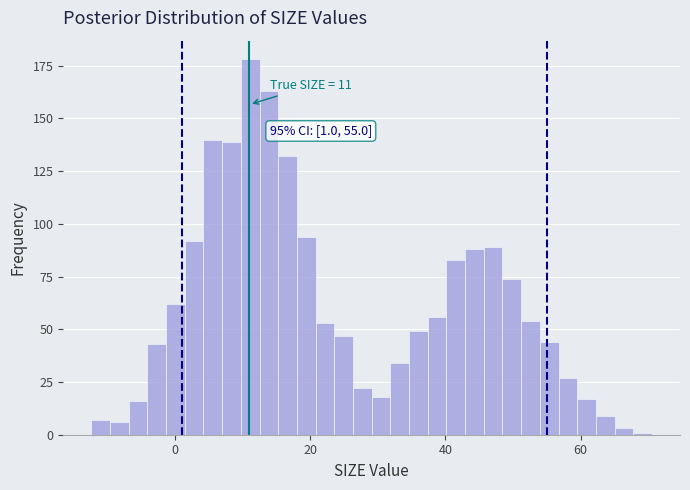

Read against the x-axis, roughly where is the centre of the tallest bar?

12